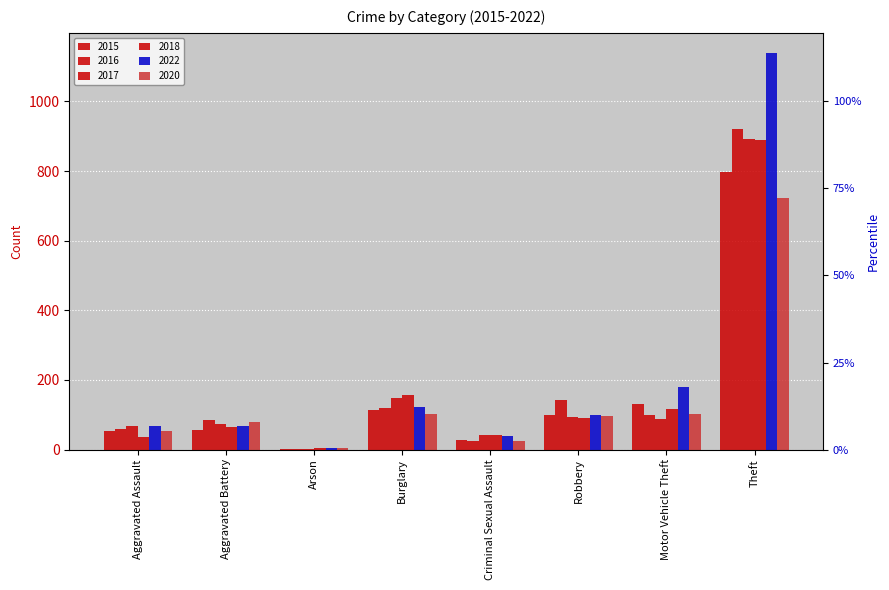

Are the bars grouped side by side (vs. stacked)?

Yes